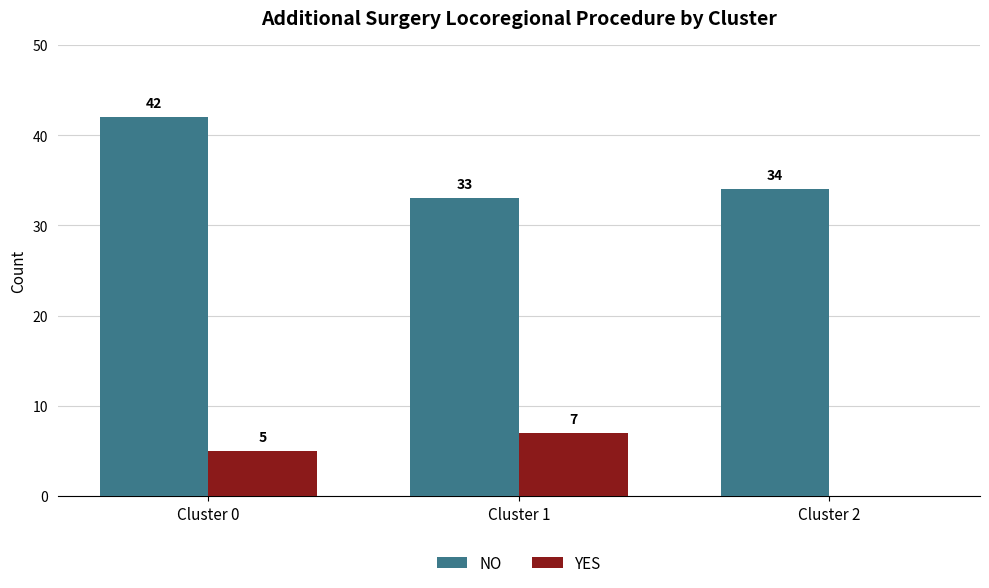

Which series has the largest range (max minus min)?

NO